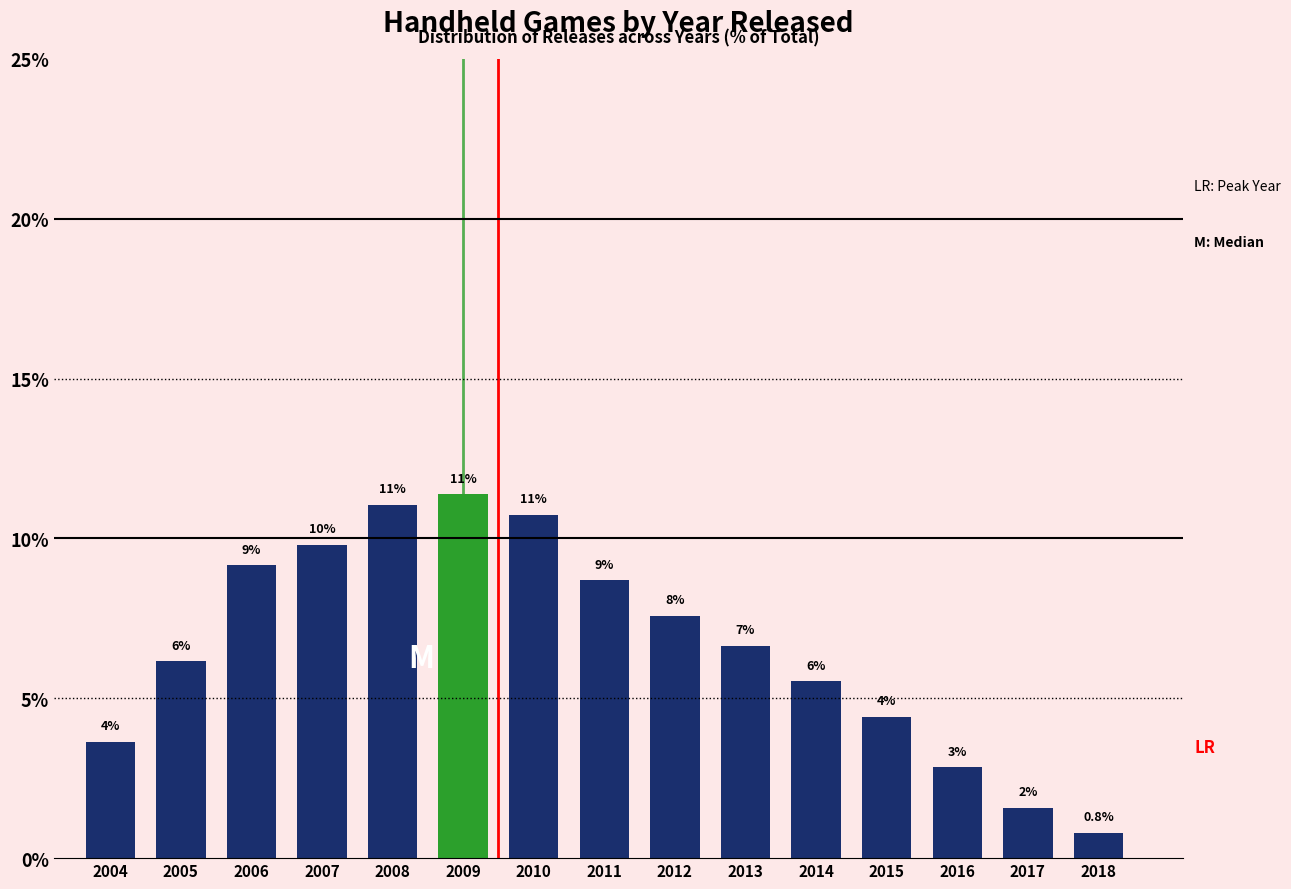

Does the chart contain any negative values?

No